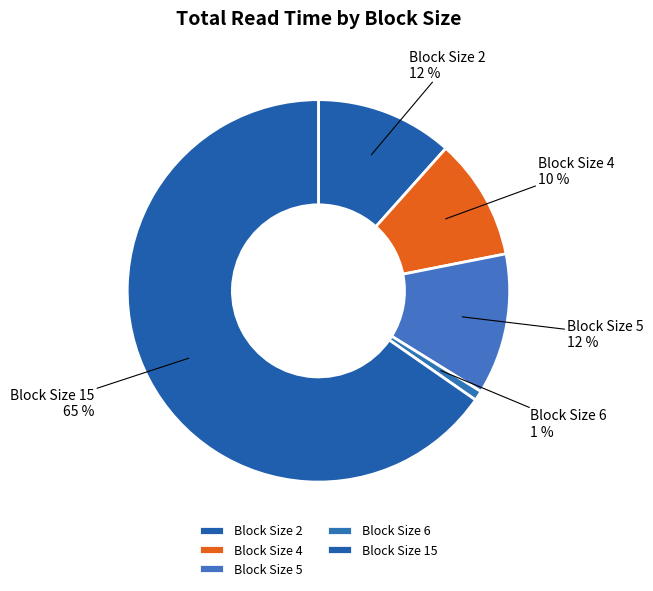

Is the sum of Block Size 5 and Block Size 2 greater than half?

No